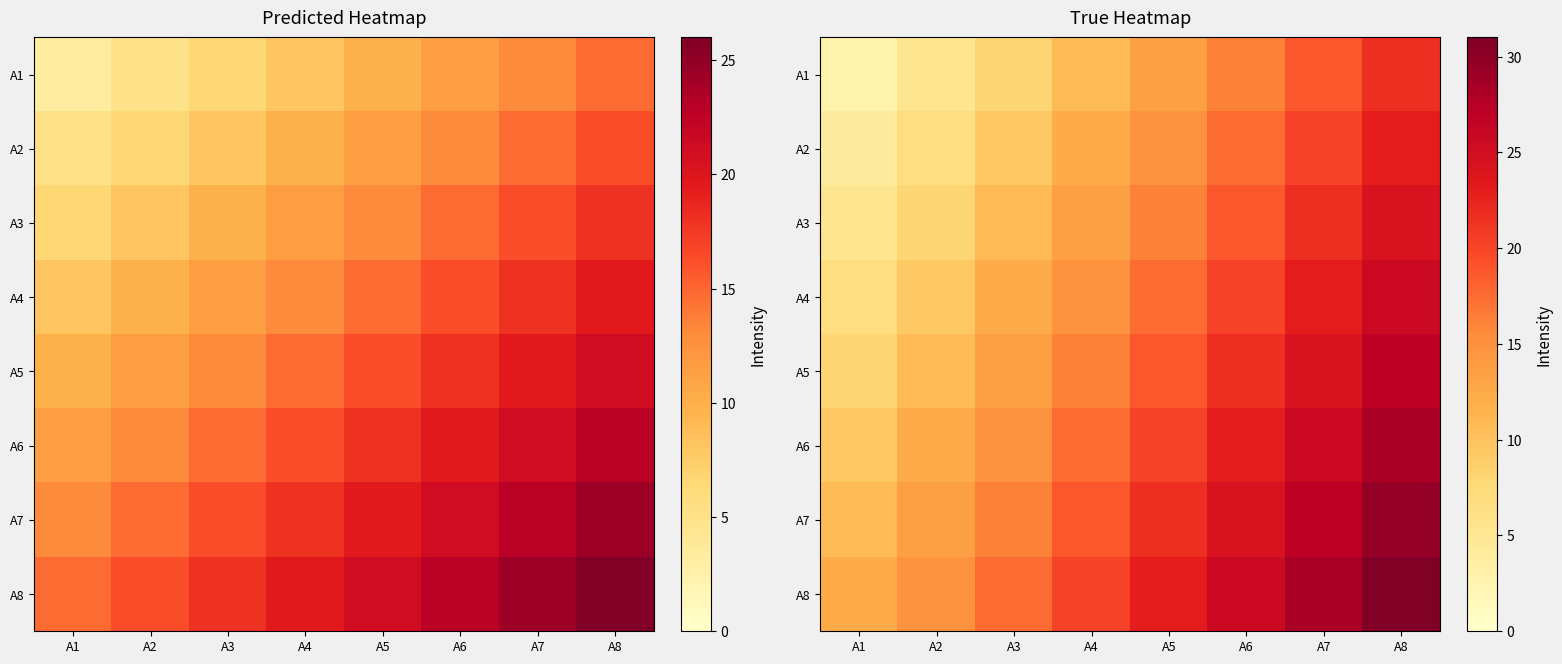

Rank the categories by A1 value from highest to lowest.

A8, A7, A6, A5, A4, A3, A2, A1